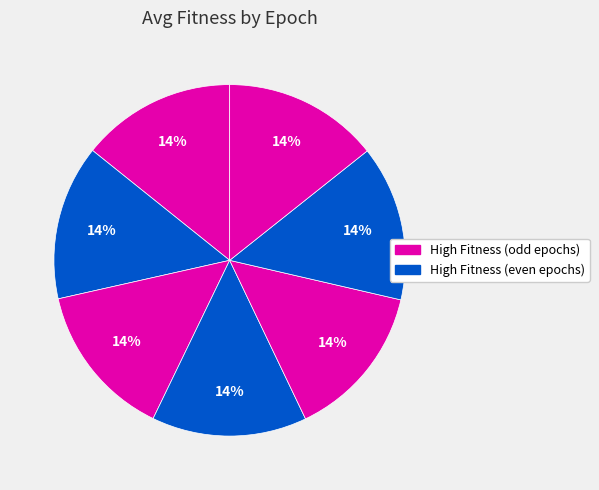

Count the number of slices in the pie.

7